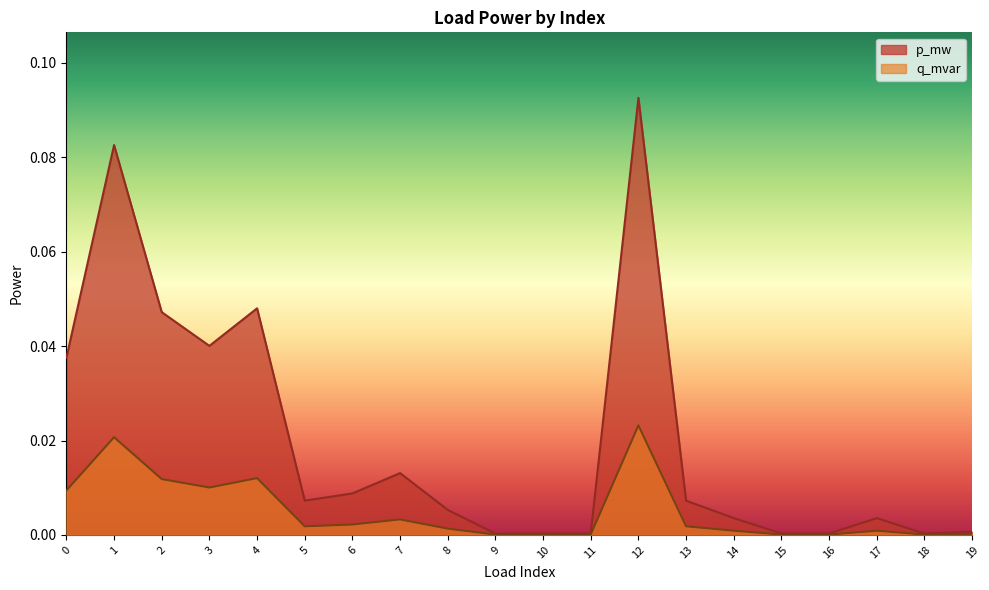

Rank the series at 7 from lowest to highest value.

q_mvar, p_mw